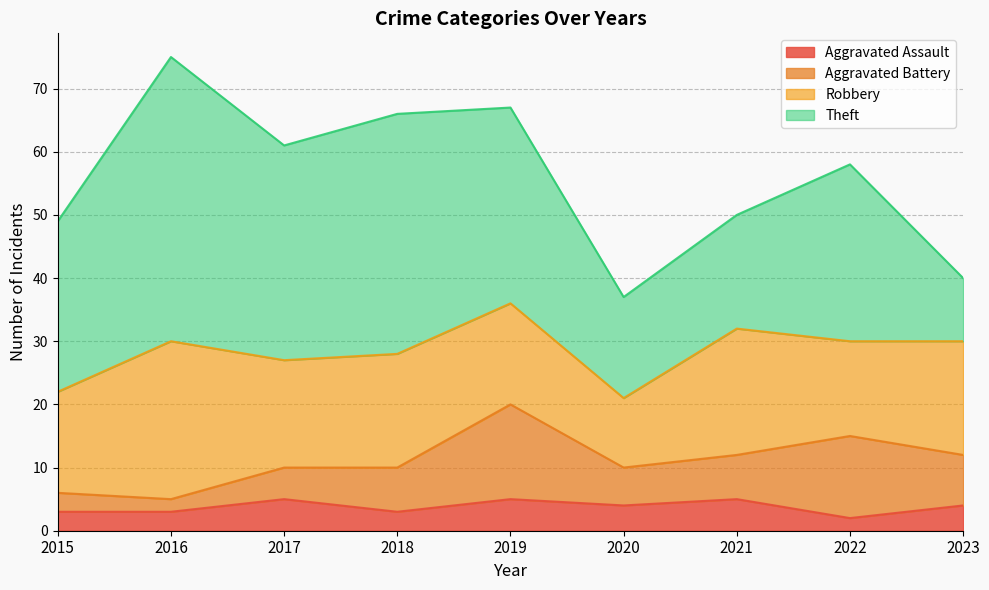

What is the sum of all Aggravated Battery values?

66